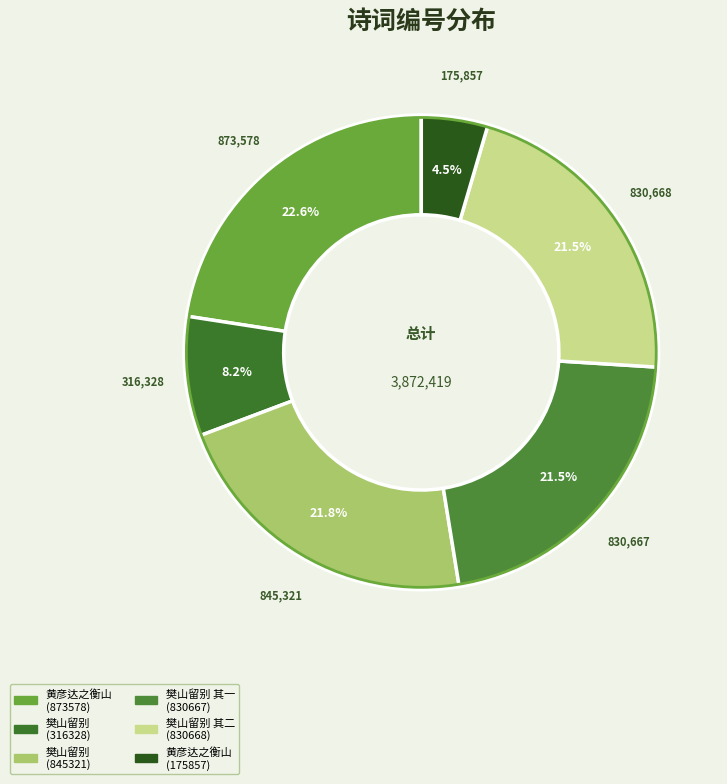

How many segments does this pie chart have?

6